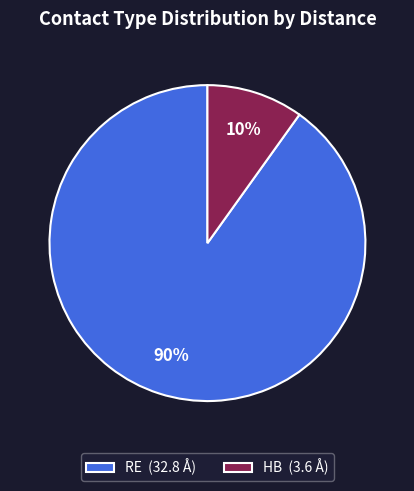

To the nearest percent, what is the difference between the largest and smallest slice percentages?

80%